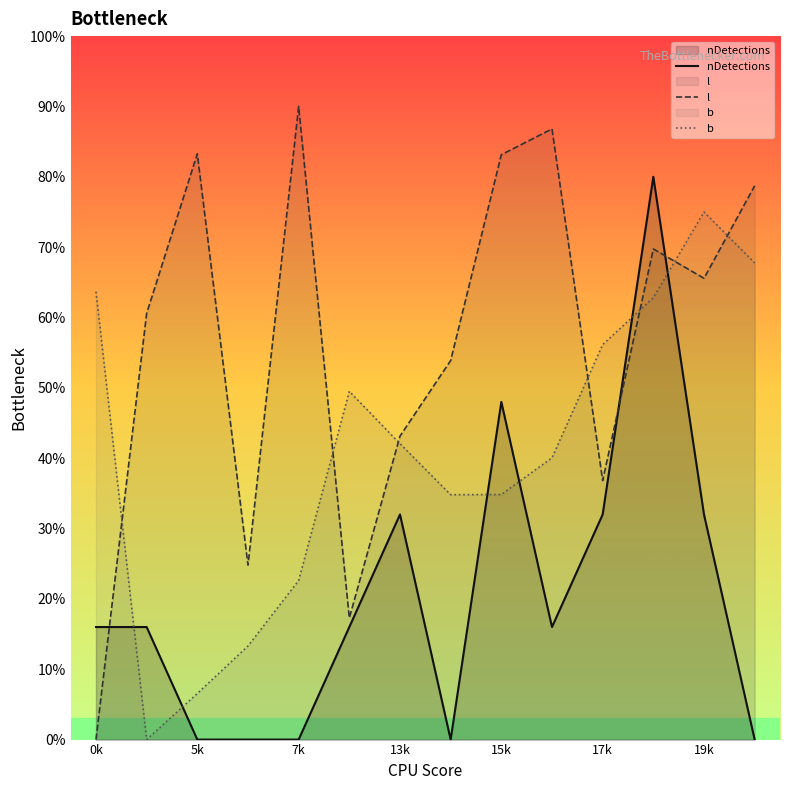

True or false: l has more than 1 interior local peaks.

True